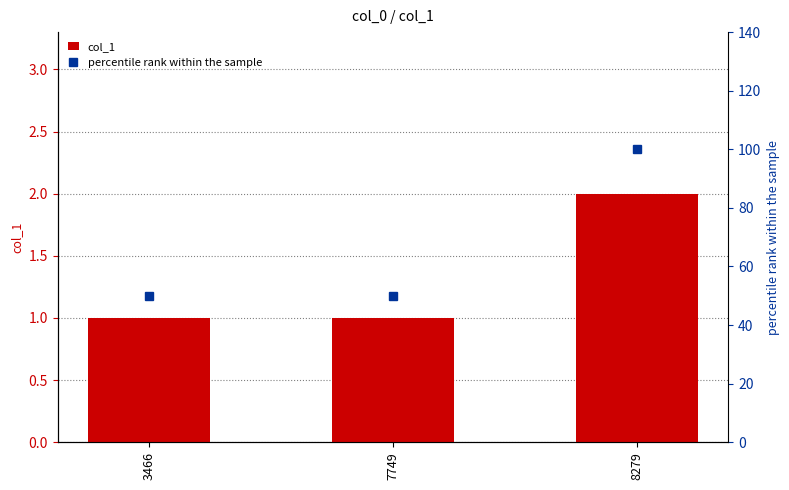

What are all the series names shown in the legend?

col_1, percentile rank within the sample